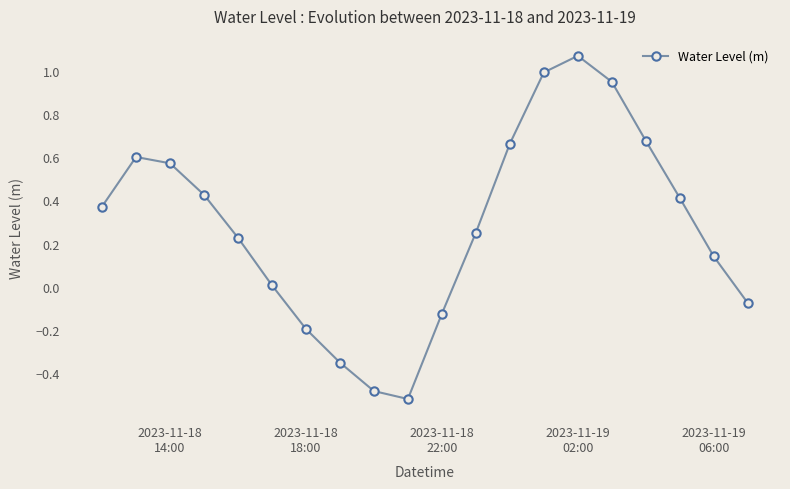

What is the difference between the second highest and minimum values?

1.5